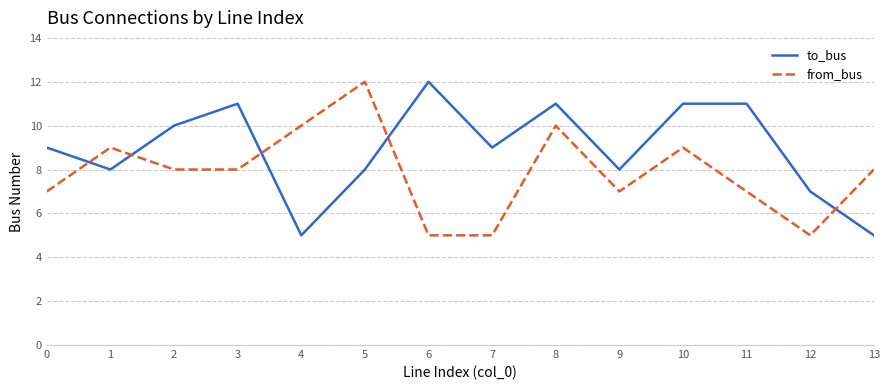

At 8, list the series in order from largest to smallest.

to_bus, from_bus